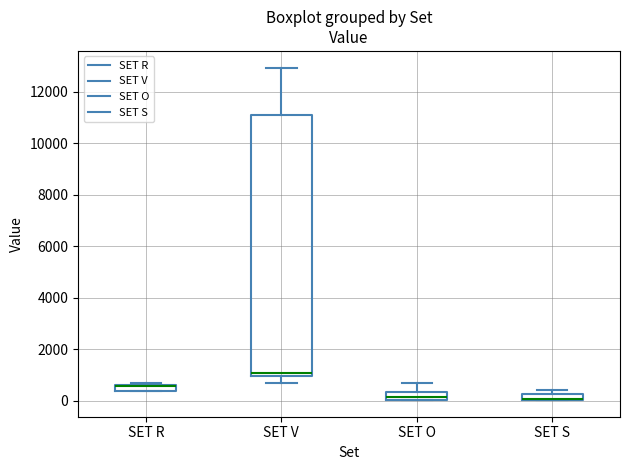

Where is the upper edge of the box for SET V on the y-axis? The values are not printed on the chart, so give them approximately, as read against the axis.

11200